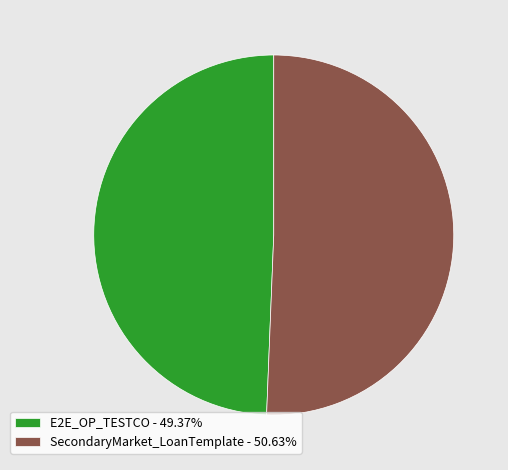

Which category has the smallest portion of the pie?

E2E_OP_TESTCO